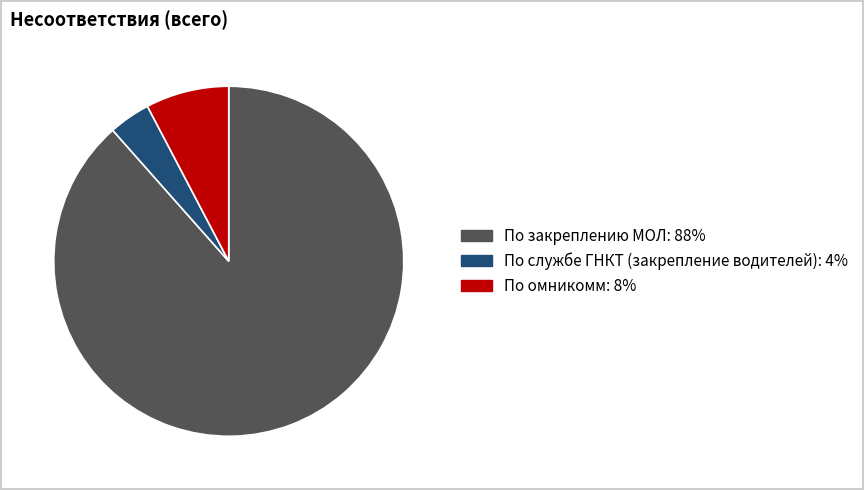

Which slice represents more than half of the pie?

По закреплению МОЛ